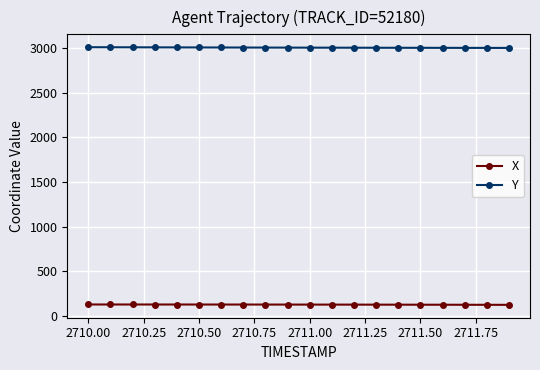

Rank the series by their maximum value, from lowest to highest.

X, Y